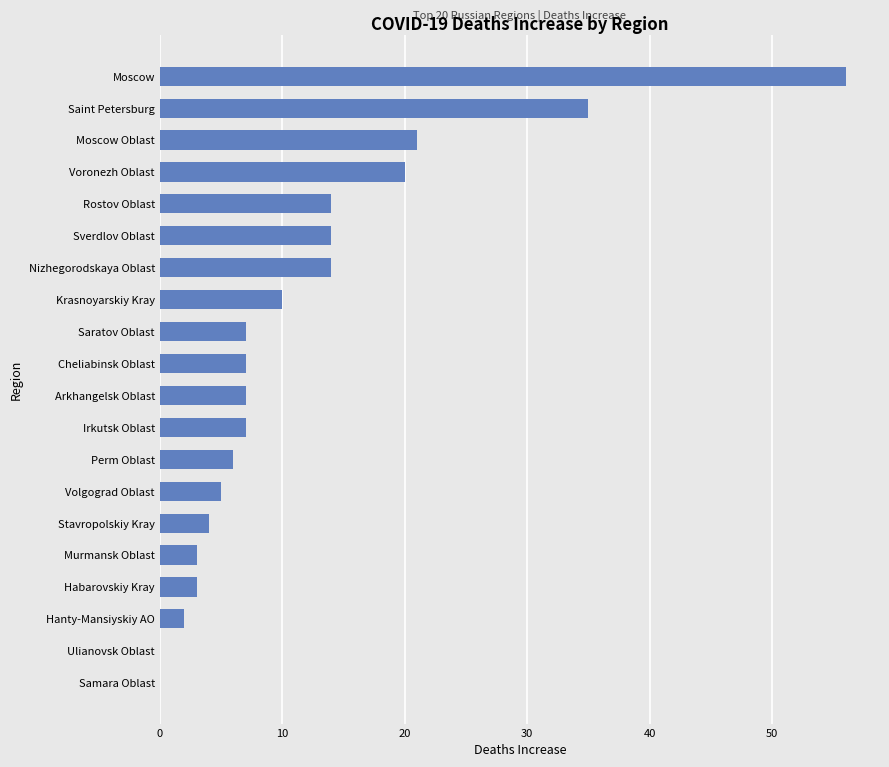

What value does the data have at Saint Petersburg?

35